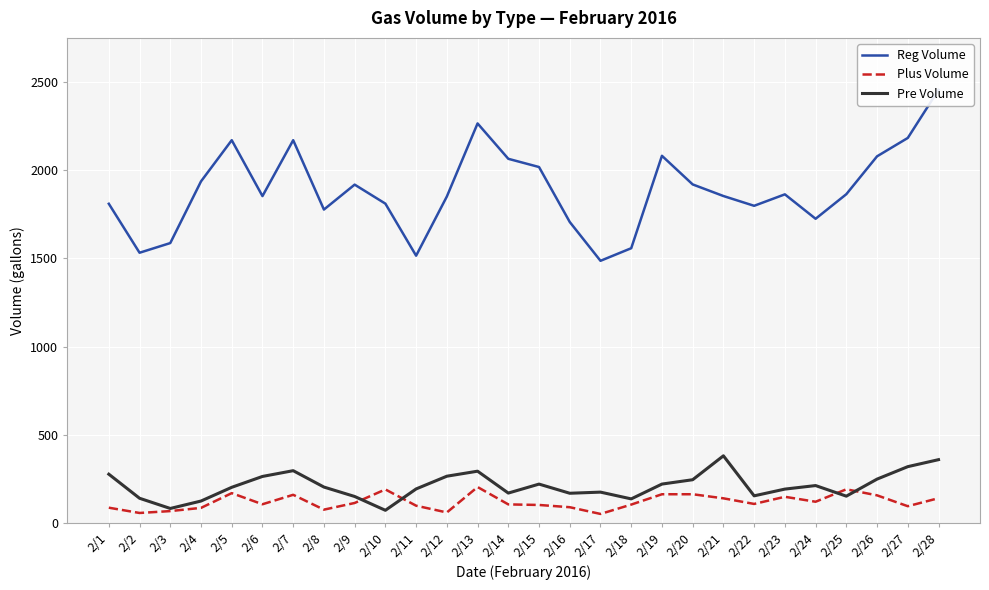

What is the sum of the Reg Volume values at 2/3 and 2/2?

3117.7